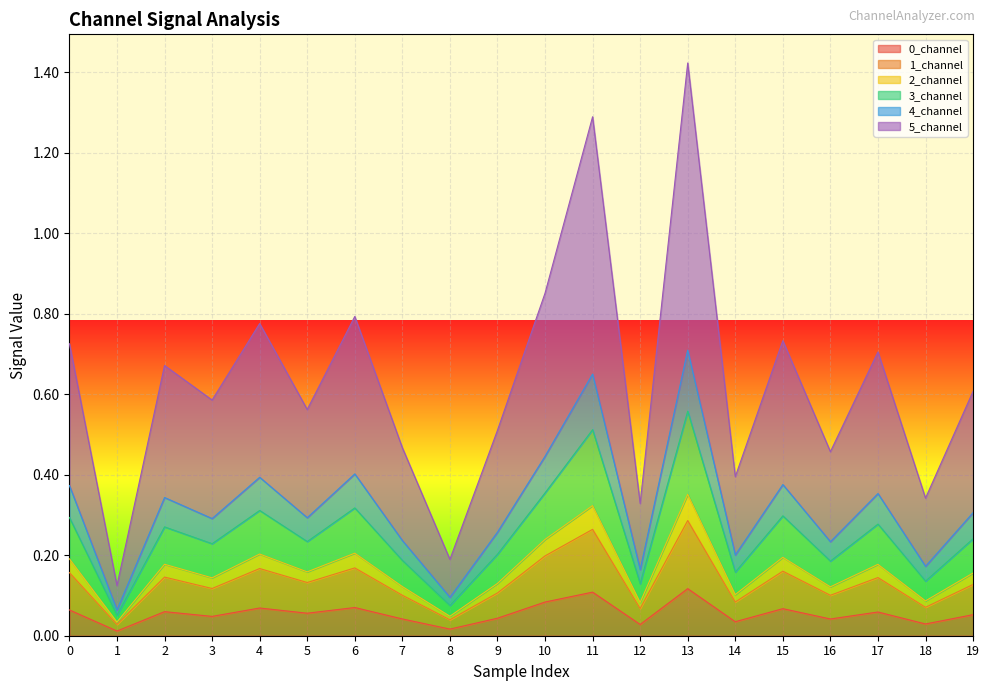

The 4_channel series shows 0.7 at 11. True or false?

False